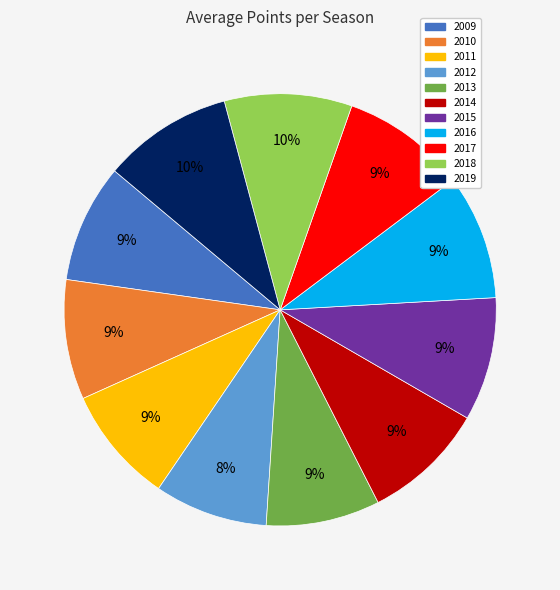

To the nearest percent, what is the difference between the 2012 and 2014 slice percentages?

1%